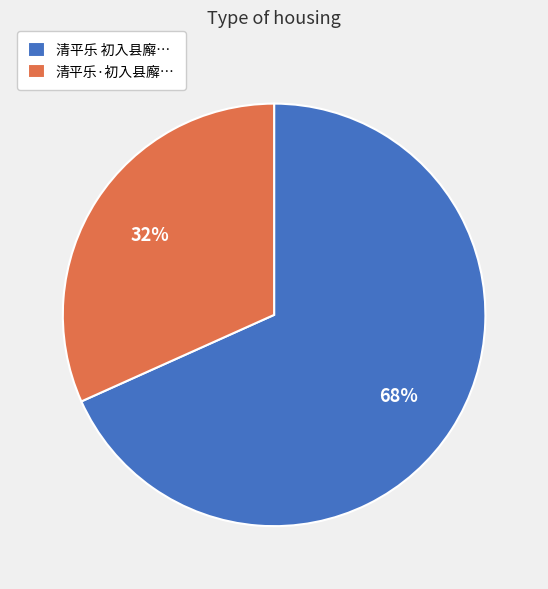

To the nearest percent, what portion does 清平乐 初入县廨… represent?

68%